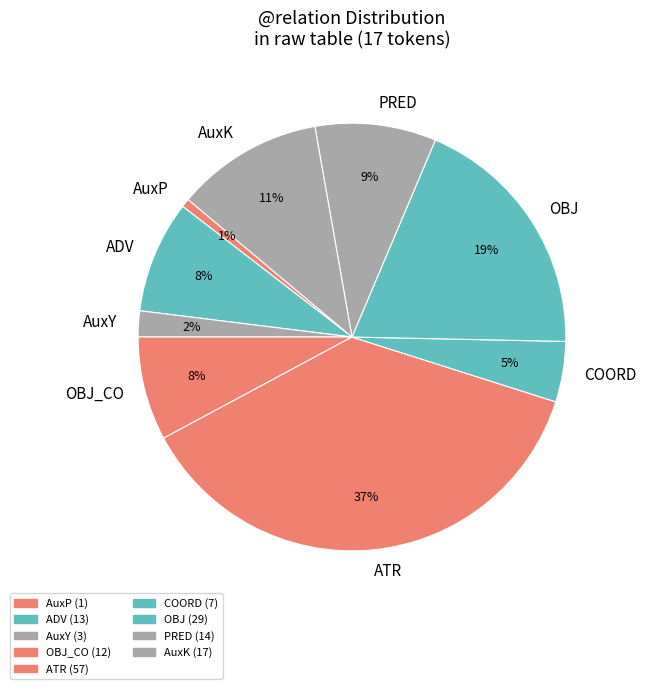

Combined, do COORD and AuxK account for over 50%?

No